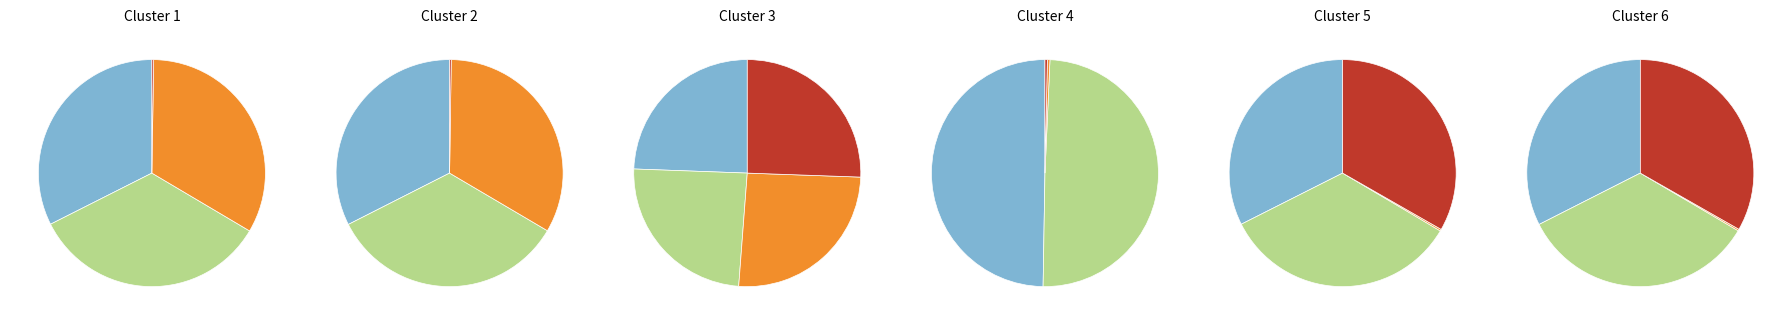

To the nearest percent, what is the combined percentage of gen 1 and gen 0?

100%